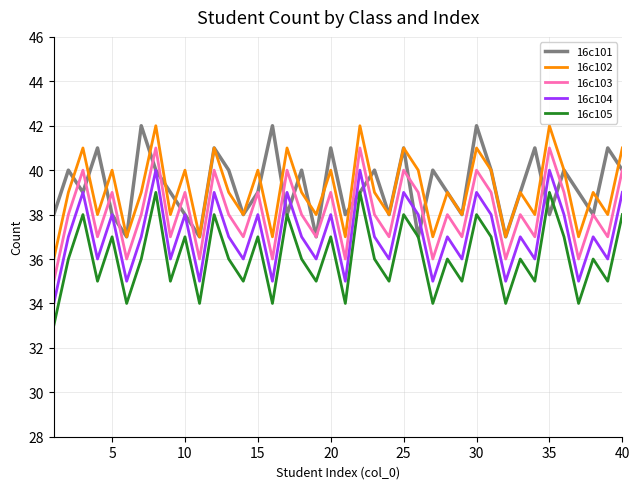

What is the maximum value for 16c102?

42